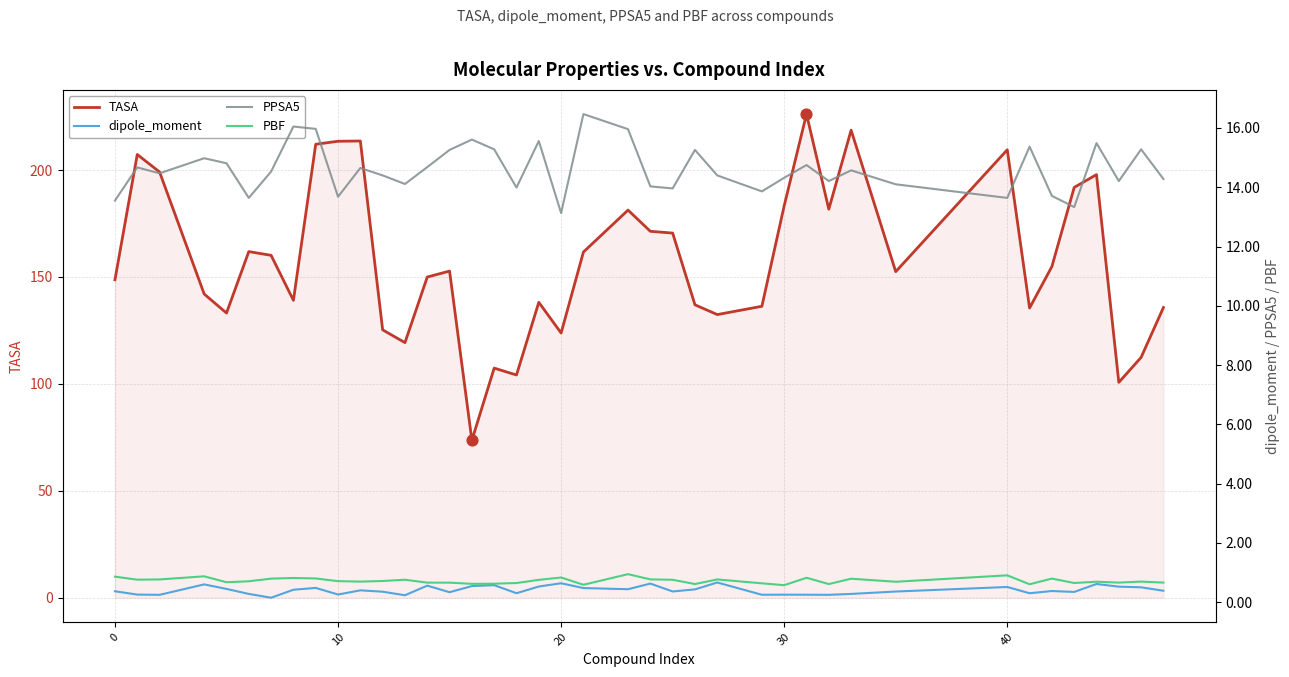

The TASA series shows 209.5 at 40. True or false?

True